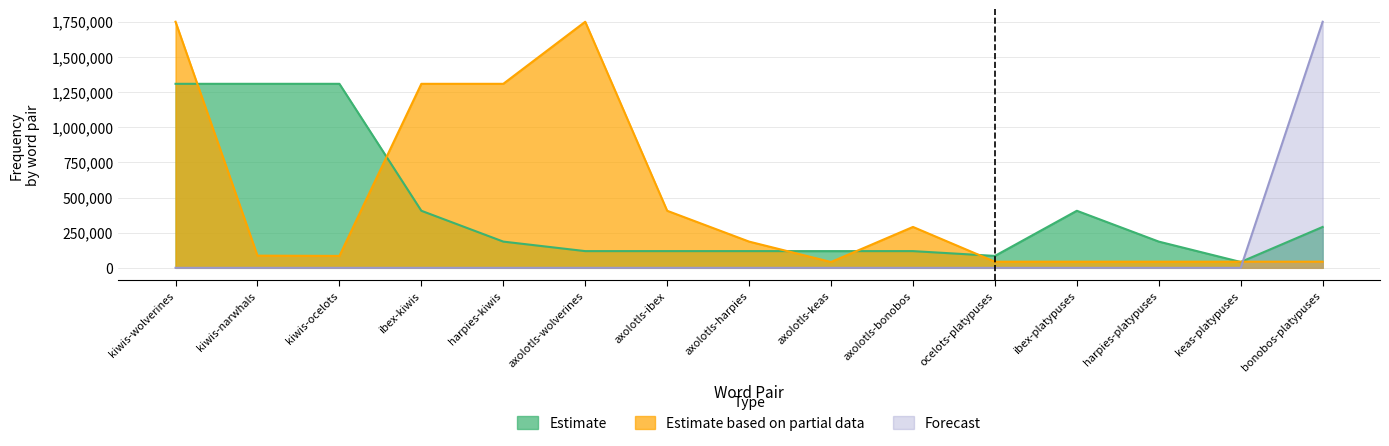

What is the difference between the maximum and second lowest values in the Estimate based on partial data series?

1706240